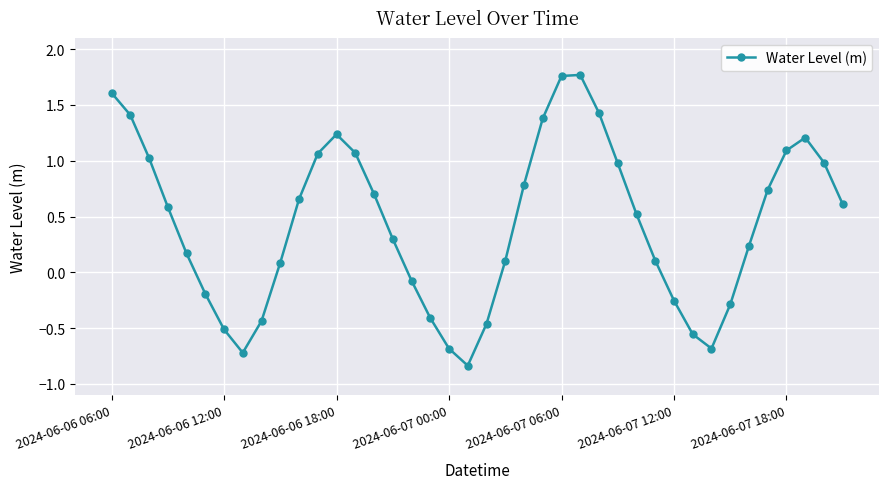

What is the difference between the second highest and minimum values?

2.6